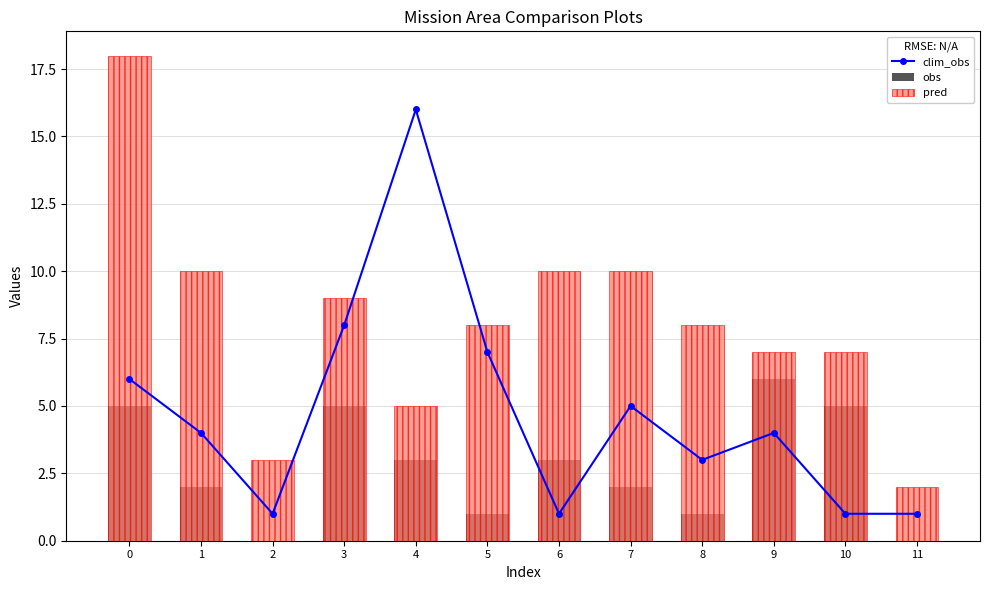

Rank the series at 10 from highest to lowest value.

pred, obs, clim_obs